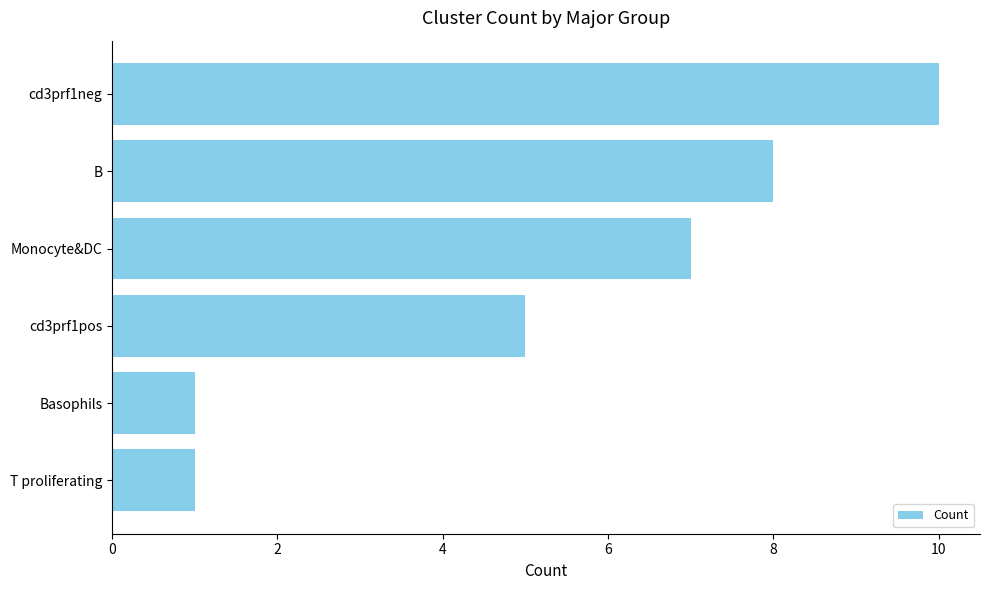

How many distinct data groups are displayed?

1